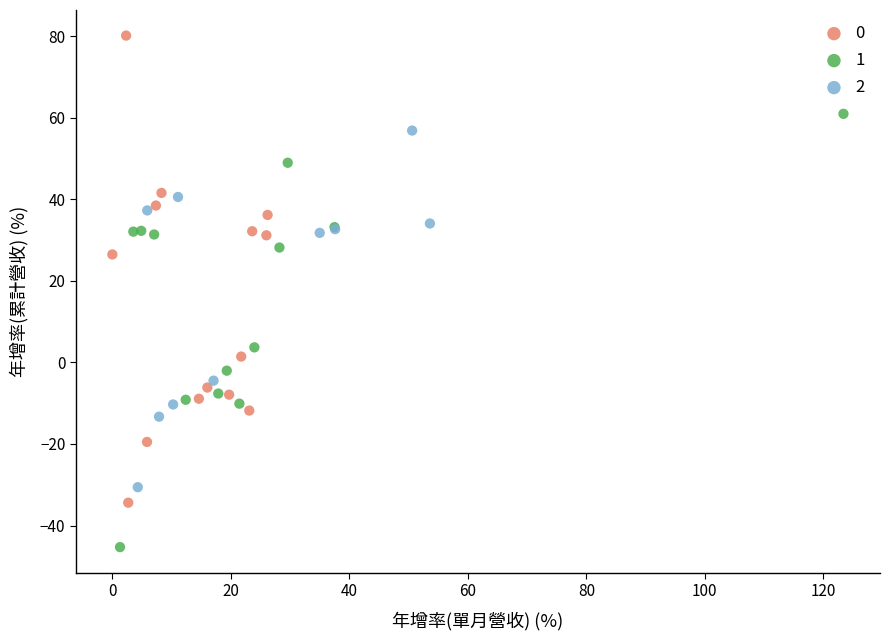

What are all the series names shown in the legend?

0, 1, 2